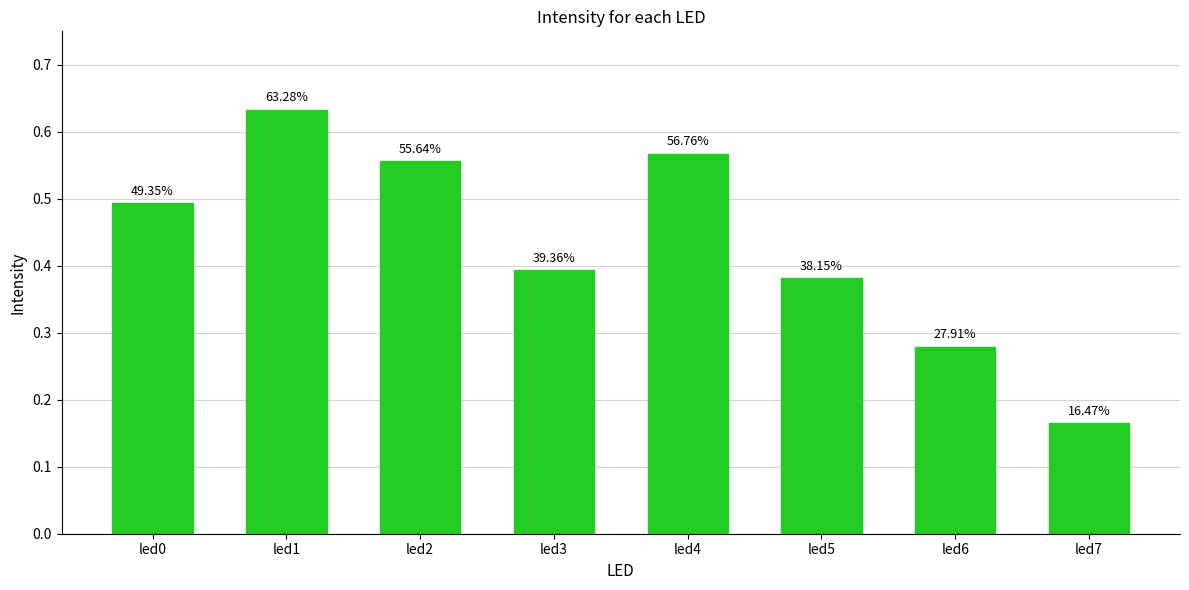

How many bars are there in total?

8